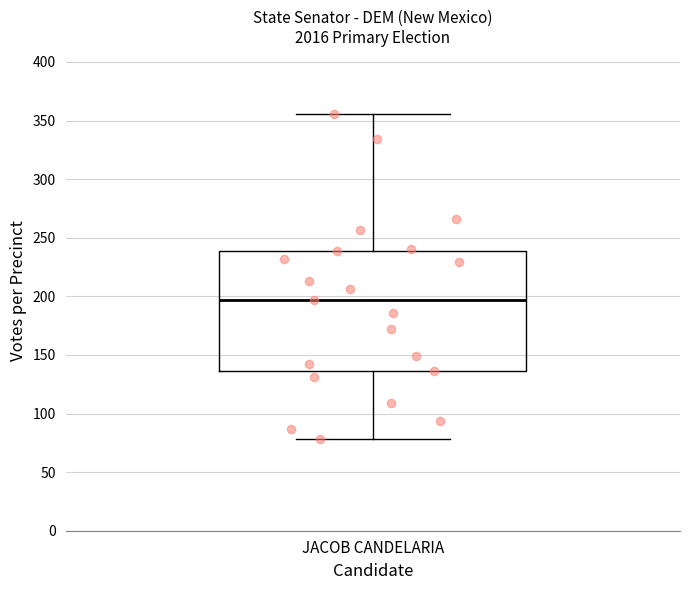

Transcribe this box plot: give where the median line is, the range the box spans, and where the two whiskers end, as read against the y-axis. The values are not printed on the chart, so give them approximately, as read against the axis.

median 195, box 135 to 240, whiskers 80 to 355